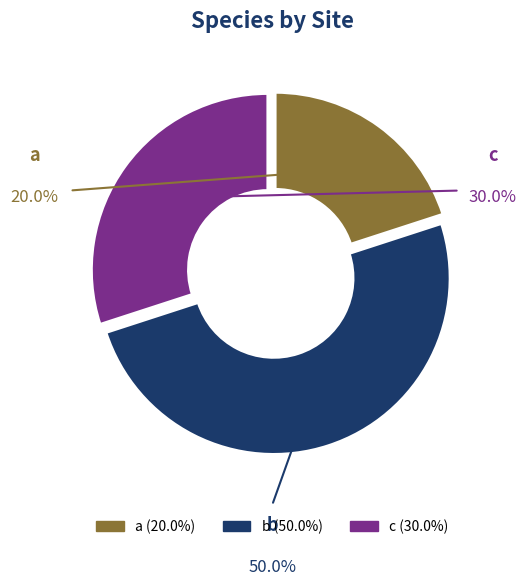

How many slices are in this pie chart?

3